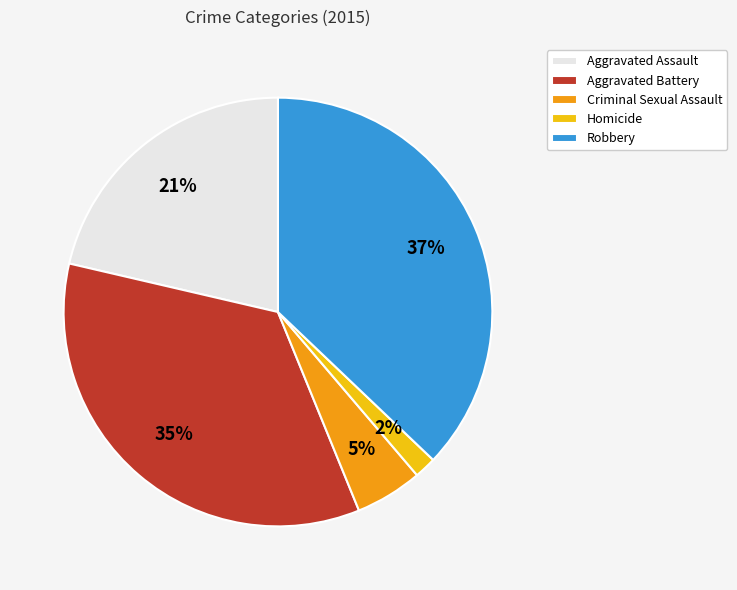

Is it true that Aggravated Assault is 21% of the pie?

True